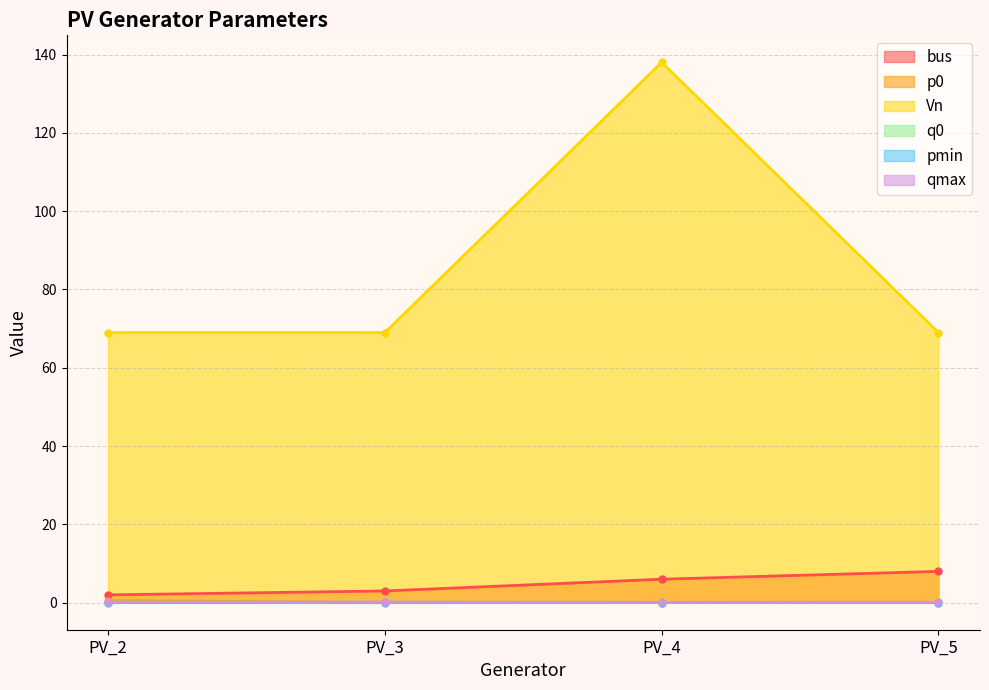

What is the value of the q0 point at the 2nd from the left?

0.1